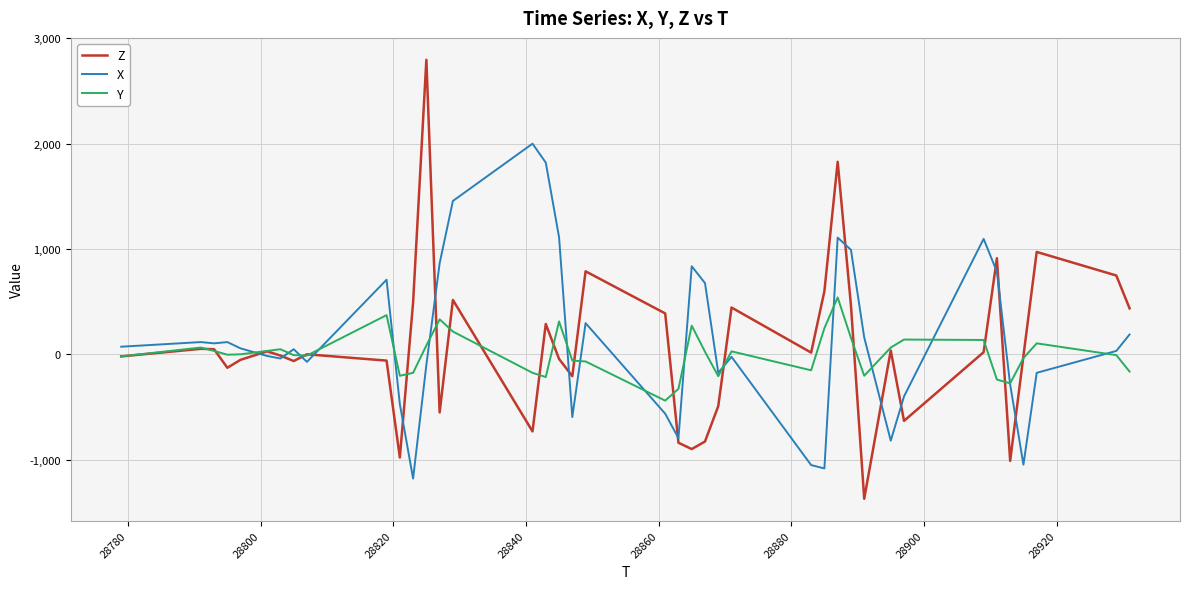

How many values in the Y series are below 0?

20